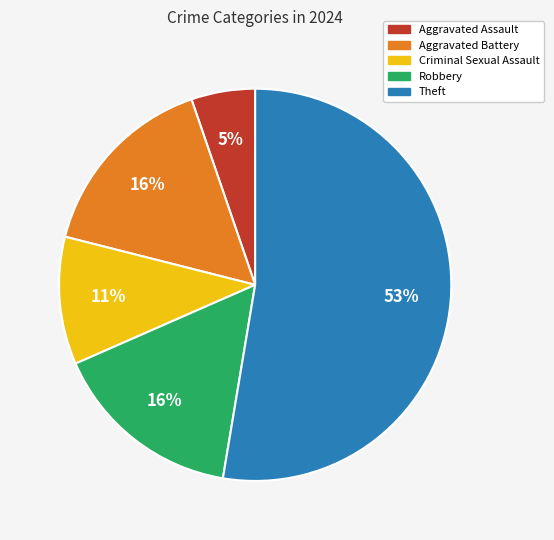

To the nearest percent, what is the combined percentage of Aggravated Battery and Theft?

68%